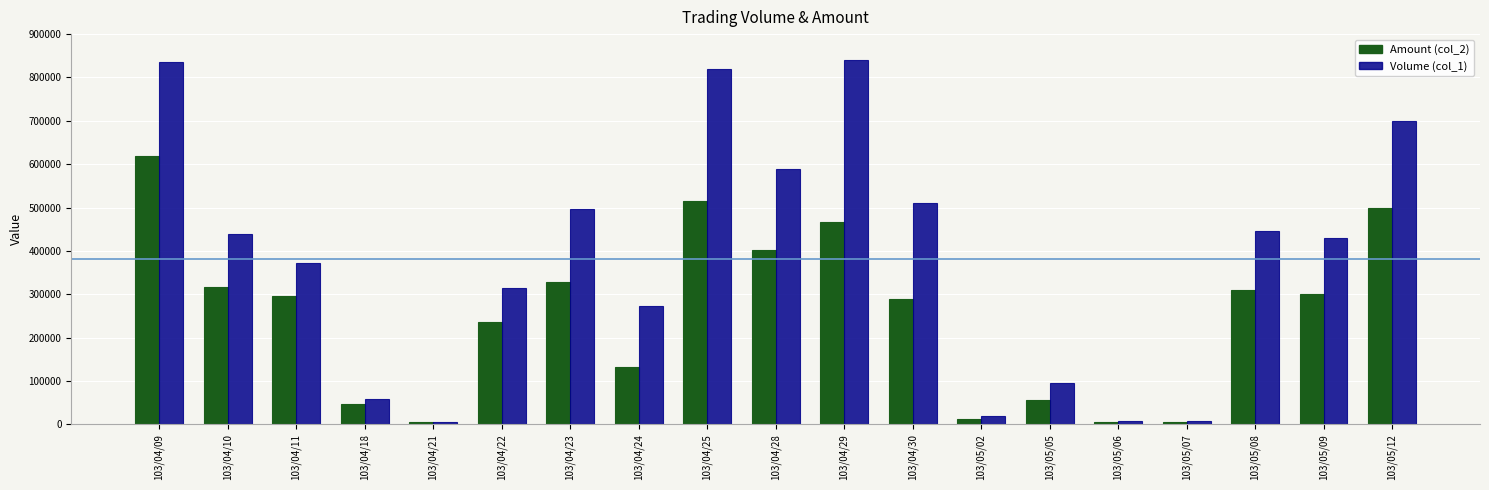

How many bars are there in each group?

2